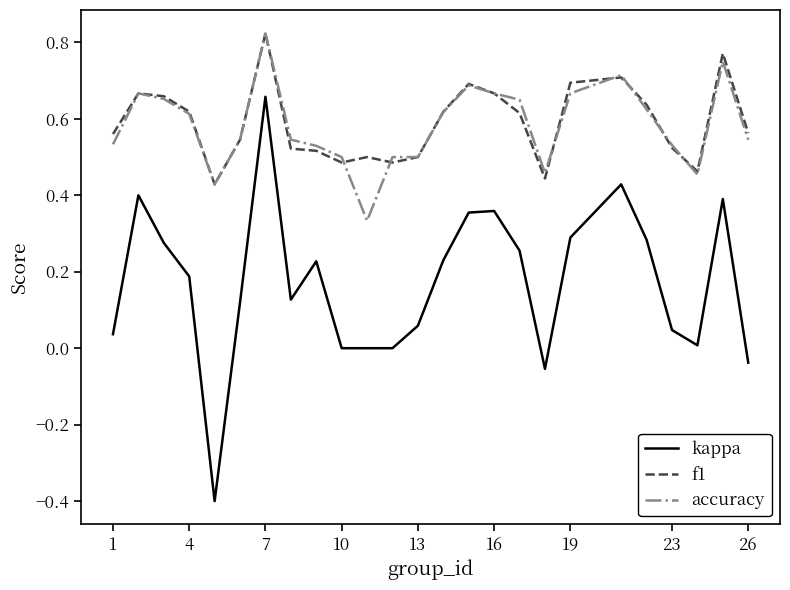

Which series has the widest spread of values?

kappa